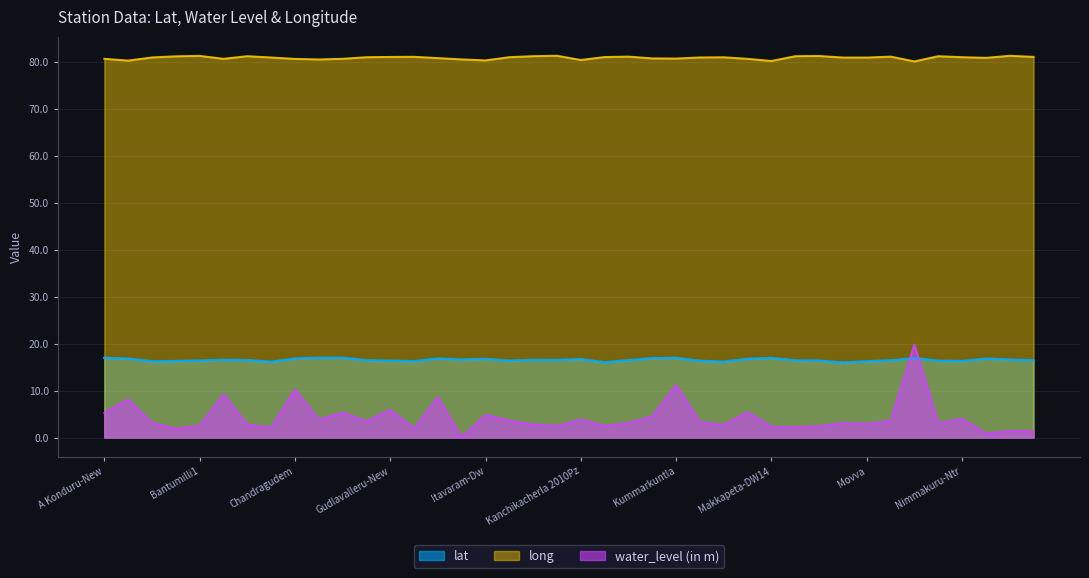

Which has a higher value, Mudinepalli or Kanchikacherla 2010Pz?

Kanchikacherla 2010Pz